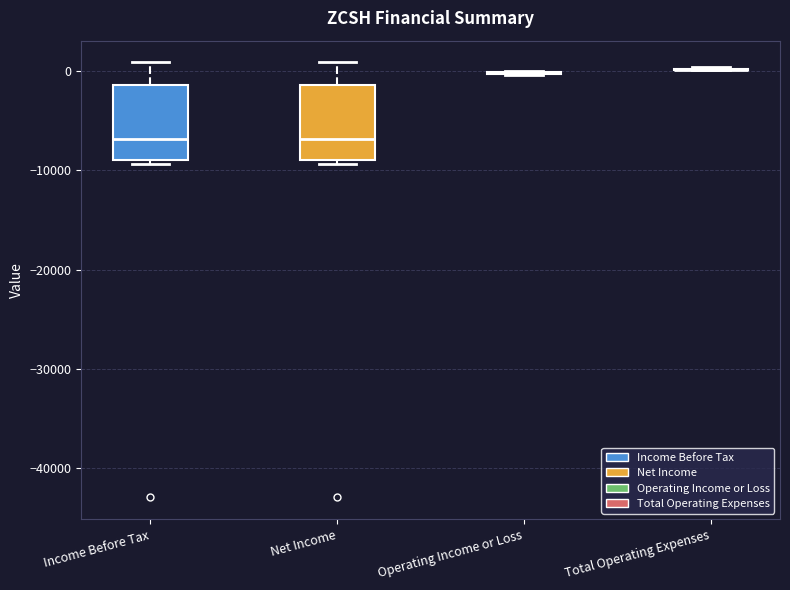

Reading left to right, read every box against the y-axis: the position of its median line, the range the box covers, and the ends of its whiskers. The values are not printed on the chart, so give them approximately, as read against the axis.

Income Before Tax: median -7000, box -9000 to -1000, whiskers -9000 (just below the box's lower edge) to 1000
Net Income: median -7000, box -9000 to -1000, whiskers -9000 (just below the box's lower edge) to 1000
Operating Income or Loss: box collapsed to a line at 0, whiskers 0 to 0
Total Operating Expenses: box collapsed to a line at 0, whiskers 0 to 0